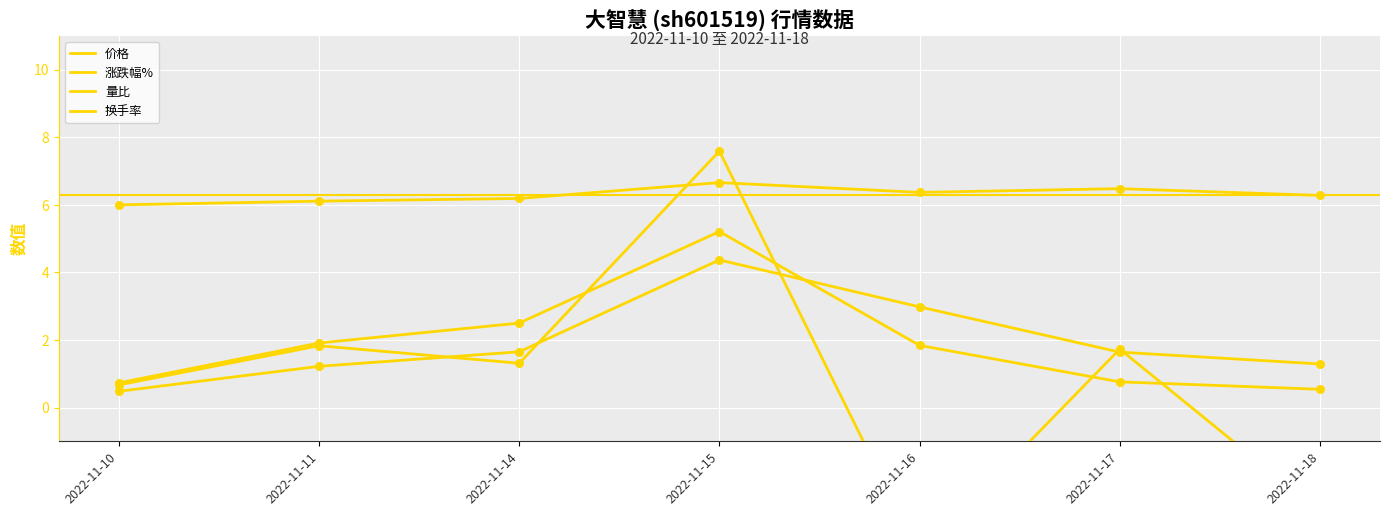

Which series reaches the minimum Y coordinate?

涨跌幅%